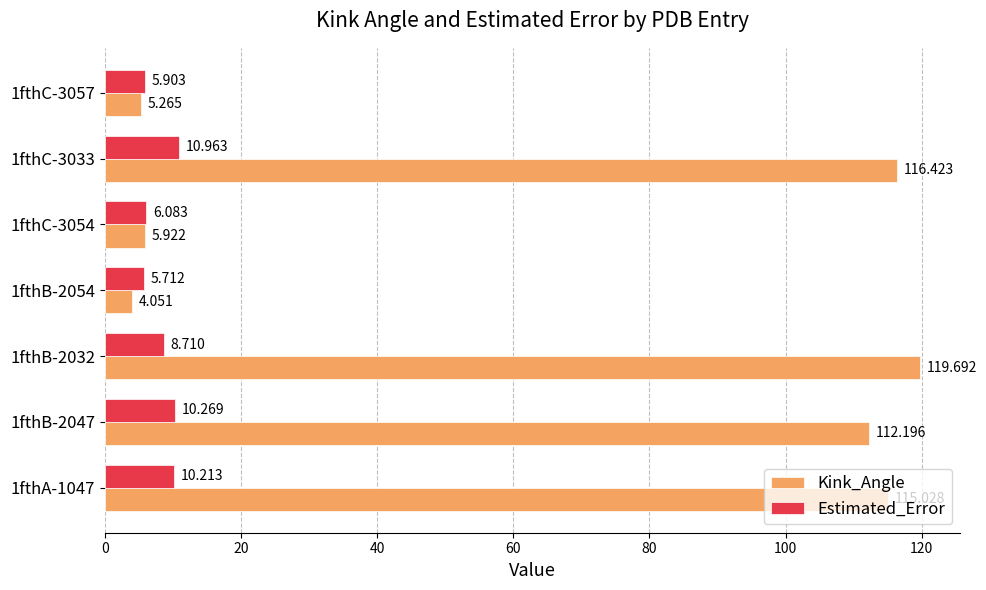

How many data points in Estimated_Error are less than 8?

3